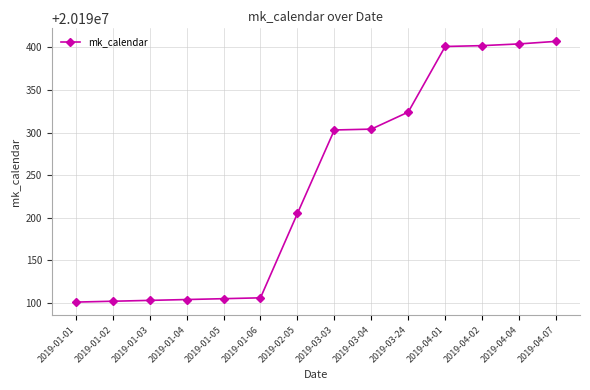

What position from the right is 2019-03-04?

6